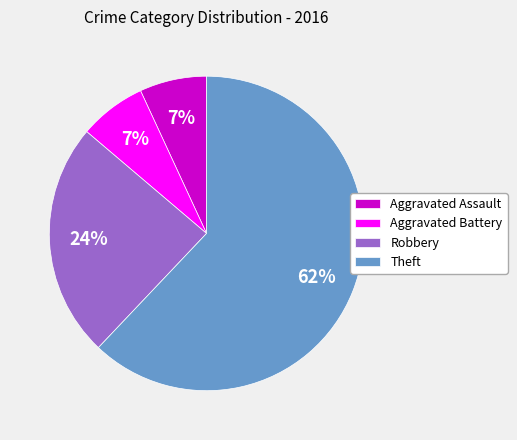

Is it true that Theft is 62% of the pie?

True